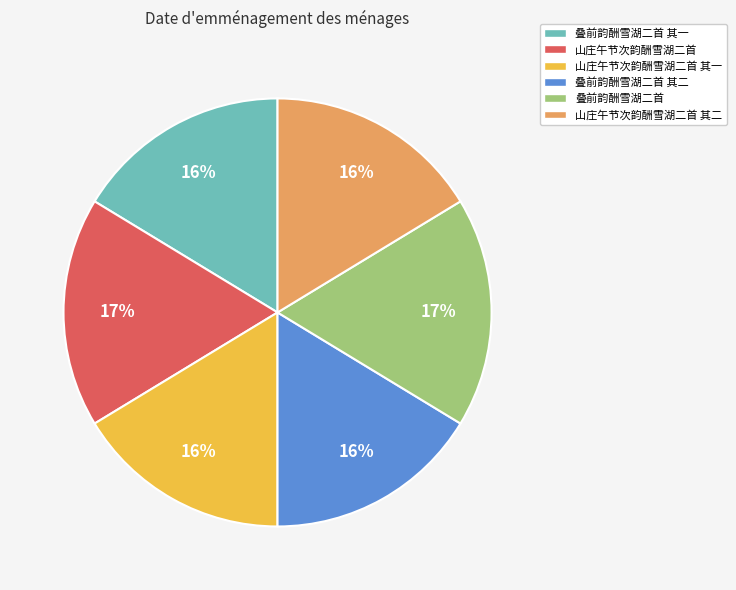

What percentage is the 山庄午节次韵酬雪湖二首 slice, to the nearest percent?

17%